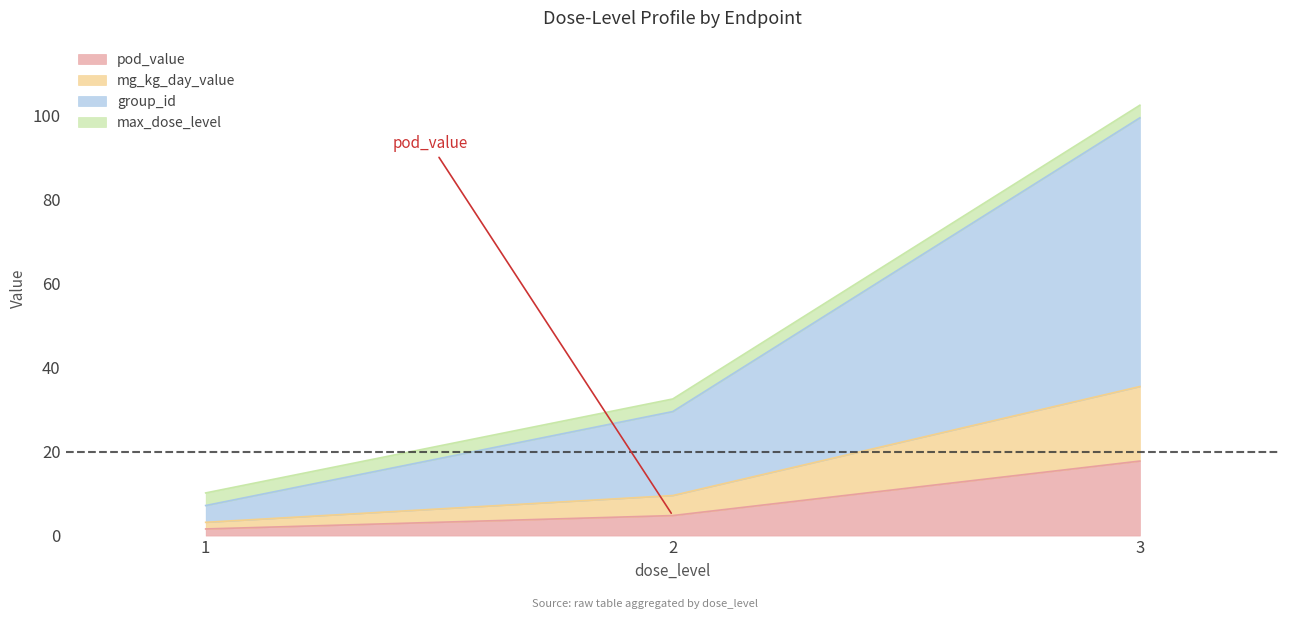

Does the chart have visible grid lines?

No